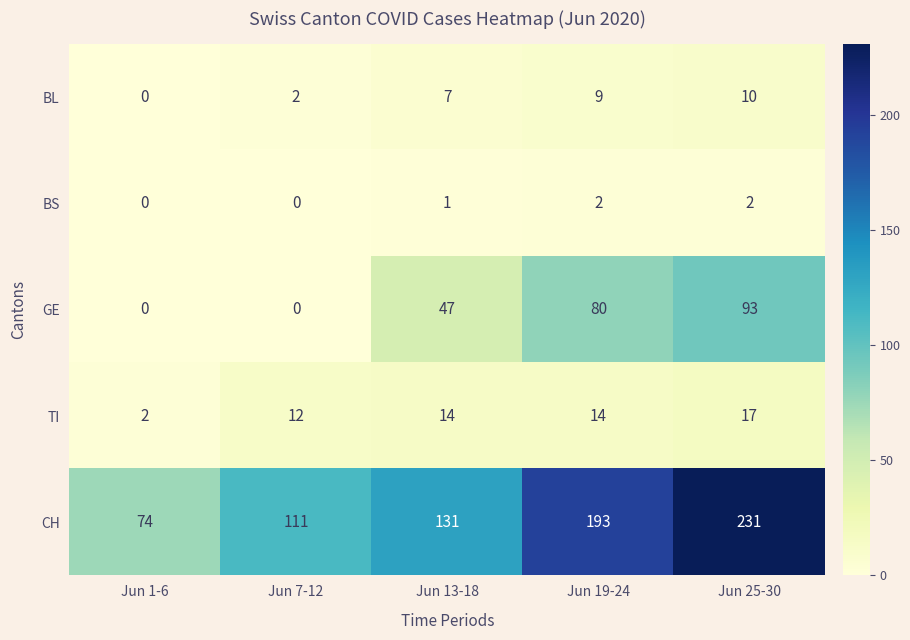

At how many categories does at least one series exceed 104?

4